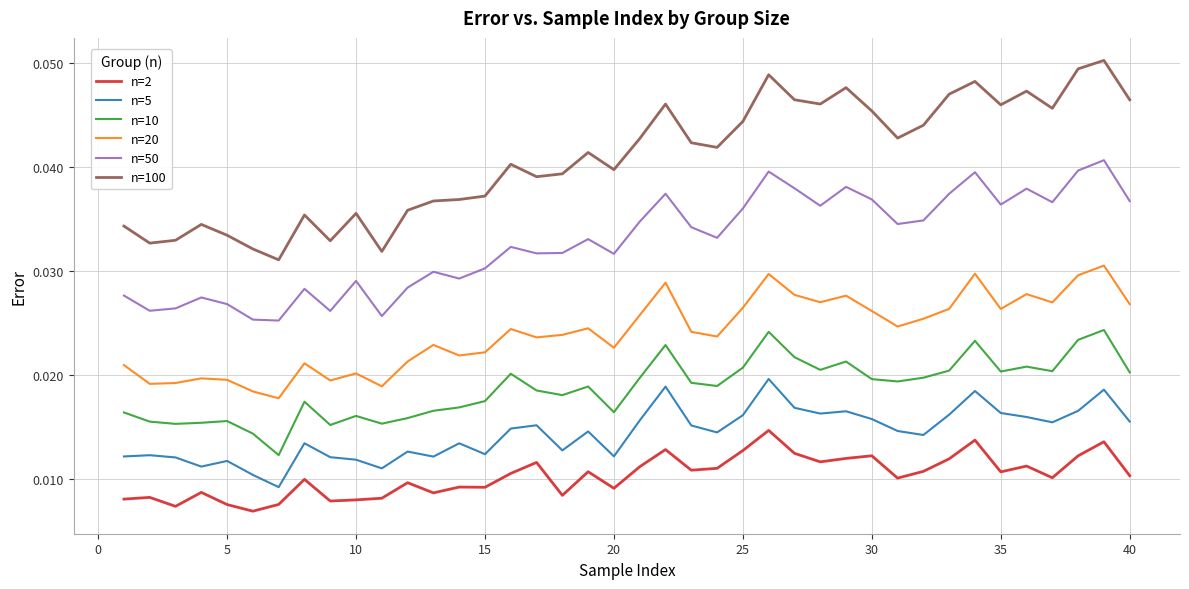

List the series in order of their peak value, lowest first.

n=2, n=5, n=10, n=20, n=50, n=100